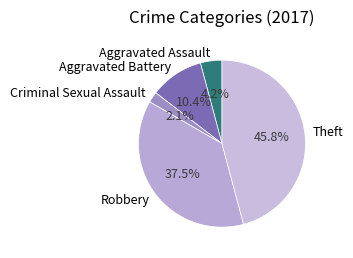

Does Criminal Sexual Assault account for over 50% of the chart?

No